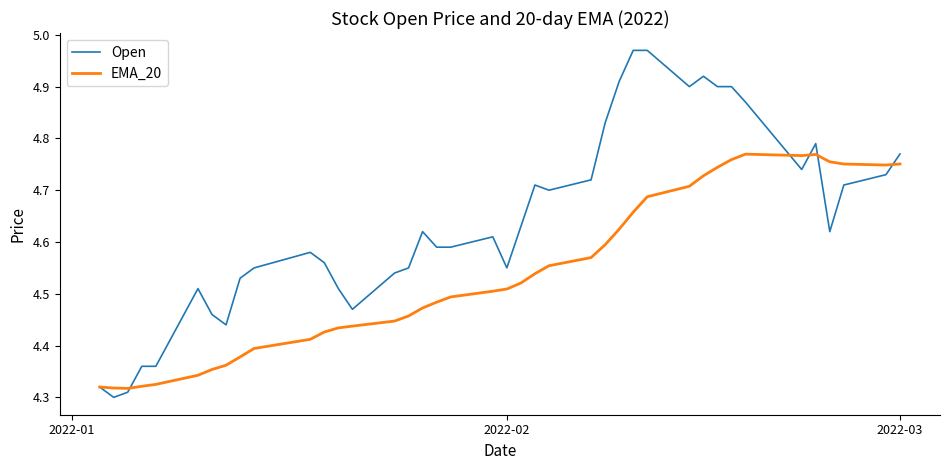

Which series has the widest spread of values?

Open